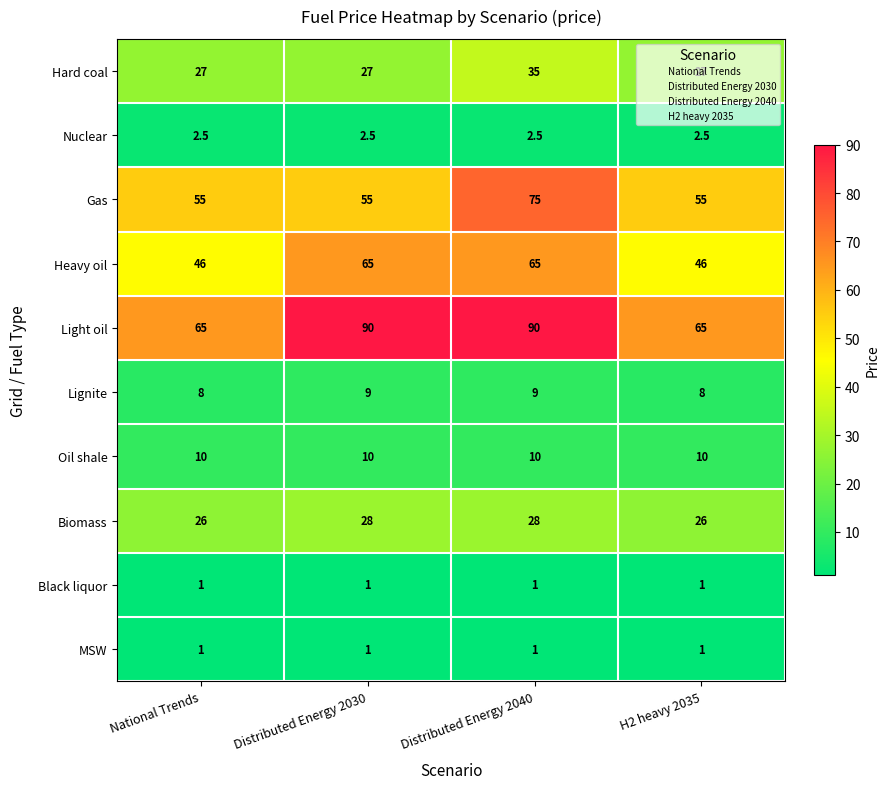

At which category is the sum across all series the highest?

Distributed Energy 2040